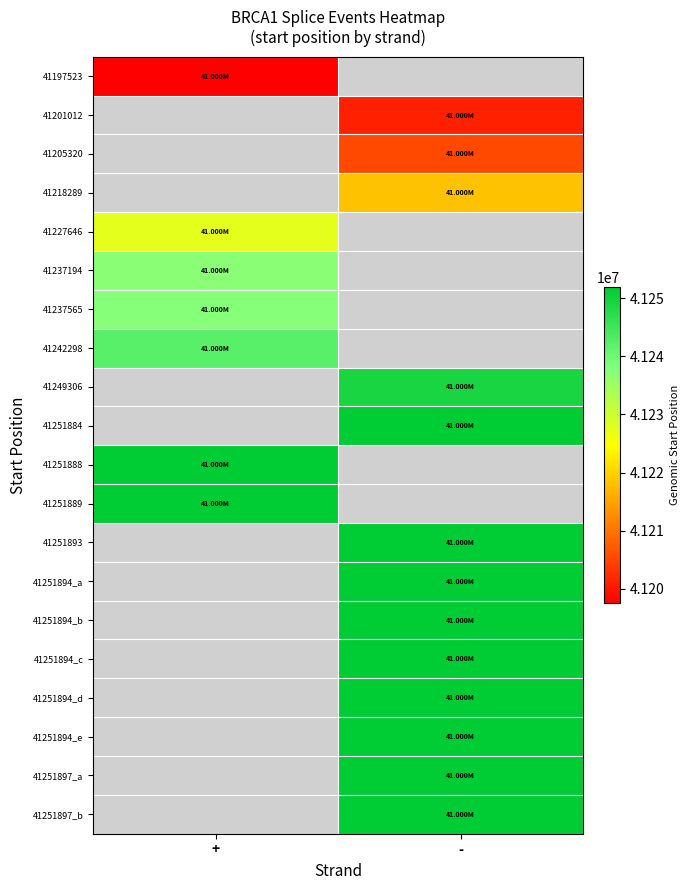

What is the maximum value for 41242298?

41242298.0